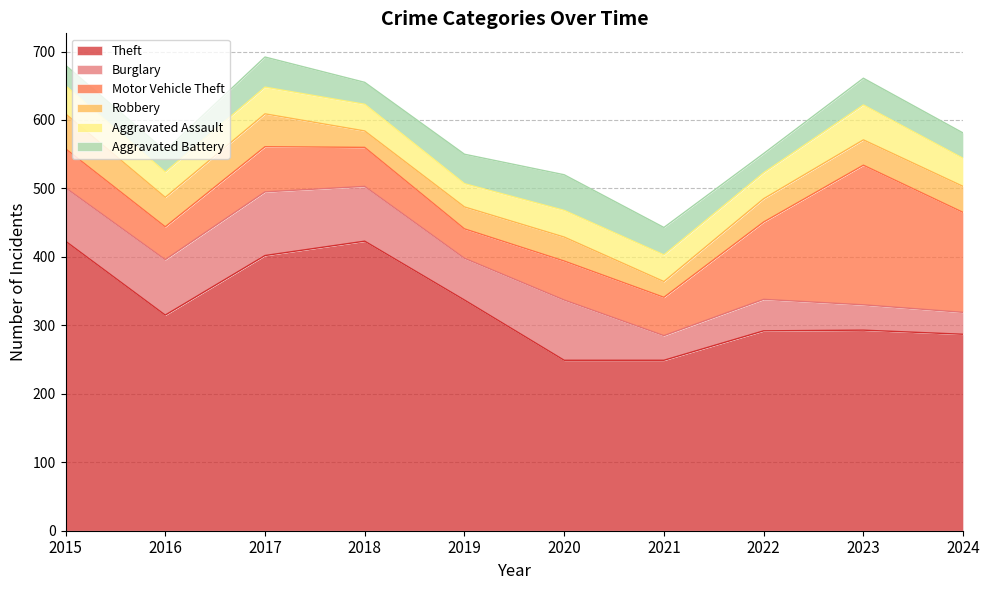

Reading left to right, extract all data points from this chart.

Theft: 2015=423	2016=315	2017=402	2018=423	2019=337	2020=249	2021=249	2022=292	2023=293	2024=287
Burglary: 2015=78	2016=81	2017=93	2018=80	2019=61	2020=88	2021=36	2022=46	2023=37	2024=32
Motor Vehicle Theft: 2015=57	2016=48	2017=66	2018=57	2019=43	2020=57	2021=56	2022=113	2023=204	2024=146
Robbery: 2015=51	2016=43	2017=48	2018=24	2019=32	2020=35	2021=23	2022=34	2023=37	2024=38
Aggravated Assault: 2015=41	2016=37	2017=39	2018=39	2019=34	2020=39	2021=39	2022=38	2023=51	2024=41
Aggravated Battery: 2015=30	2016=31	2017=44	2018=32	2019=43	2020=52	2021=40	2022=28	2023=39	2024=37